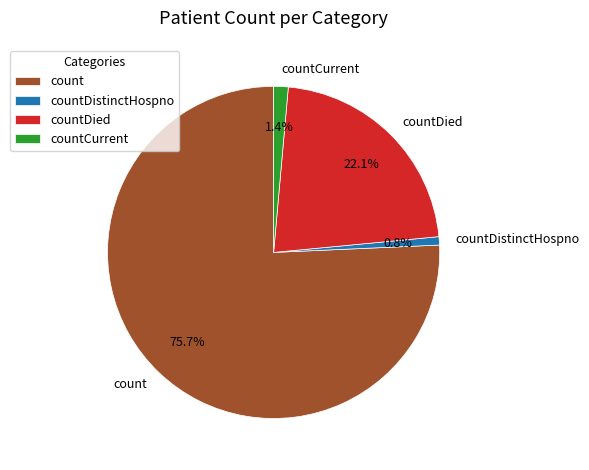

Is there a majority slice in this chart?

Yes